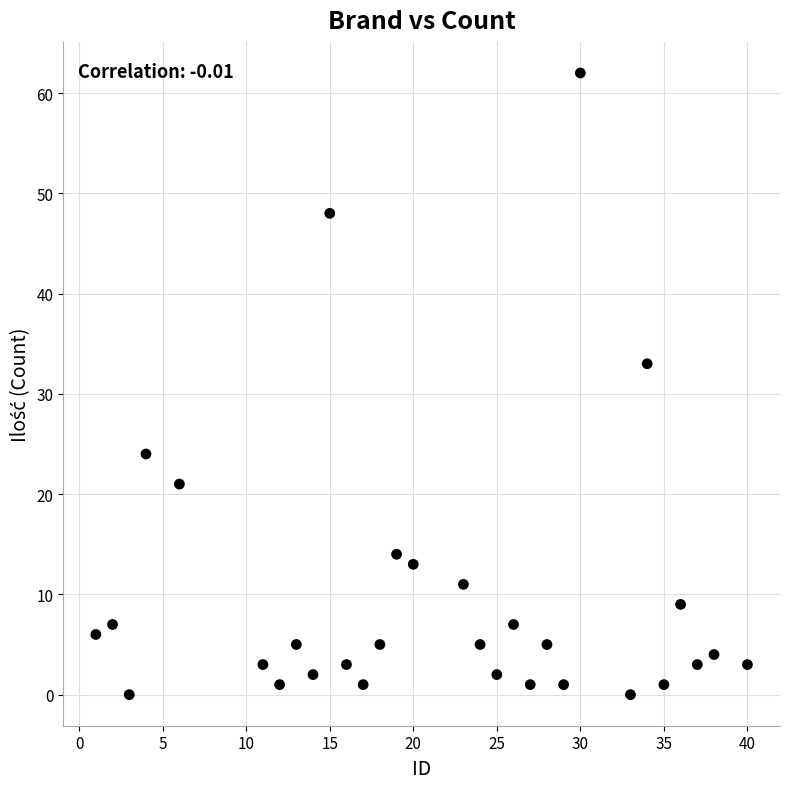

What is the range of Y values (max minus min)?

62